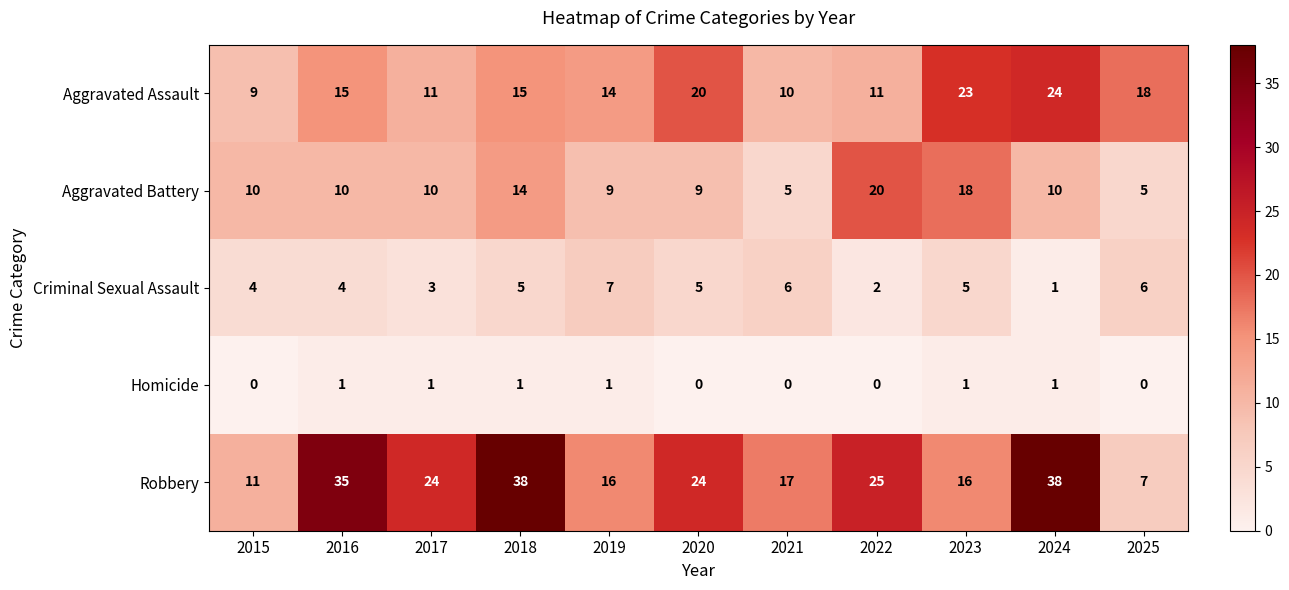

Rank the series by their average value, from lowest to highest.

Homicide, Criminal Sexual Assault, Aggravated Battery, Aggravated Assault, Robbery